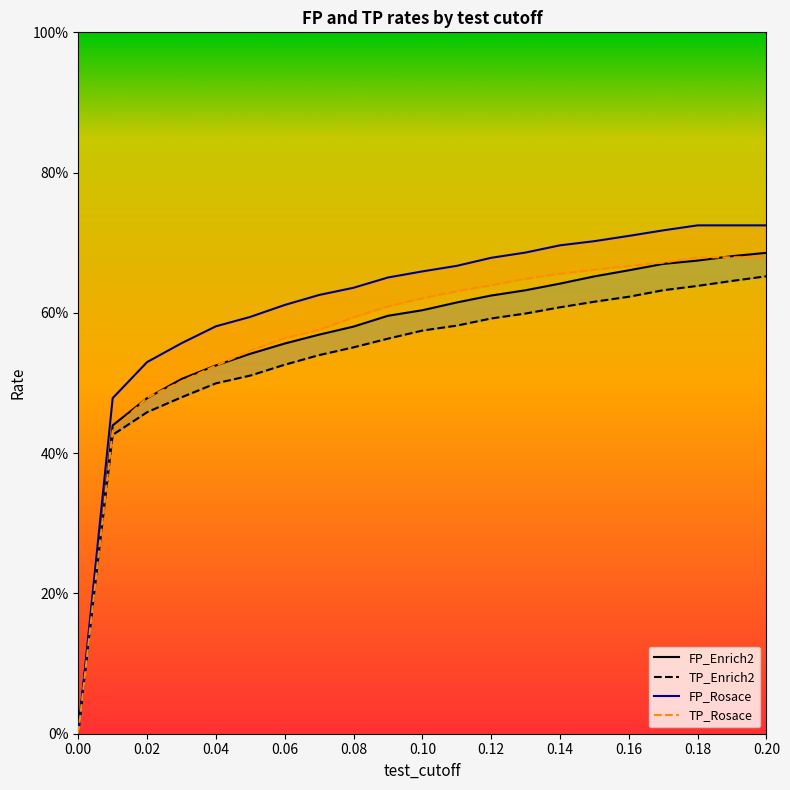

Reading left to right, extract all data points from this chart.

FP_Enrich2: 0.0	0.4	0.5	0.5	0.5	0.5	0.6	0.6	0.6	0.6	0.6	0.6	0.6	0.6	0.6	0.7	0.7	0.7	0.7	0.7	0.7
TP_Enrich2: 0.0	0.4	0.5	0.5	0.5	0.5	0.5	0.5	0.6	0.6	0.6	0.6	0.6	0.6	0.6	0.6	0.6	0.6	0.6	0.6	0.7
FP_Rosace: 0.0	0.5	0.5	0.6	0.6	0.6	0.6	0.6	0.6	0.7	0.7	0.7	0.7	0.7	0.7	0.7	0.7	0.7	0.7	0.7	0.7
TP_Rosace: 0.0	0.4	0.5	0.5	0.5	0.5	0.6	0.6	0.6	0.6	0.6	0.6	0.6	0.6	0.7	0.7	0.7	0.7	0.7	0.7	0.7